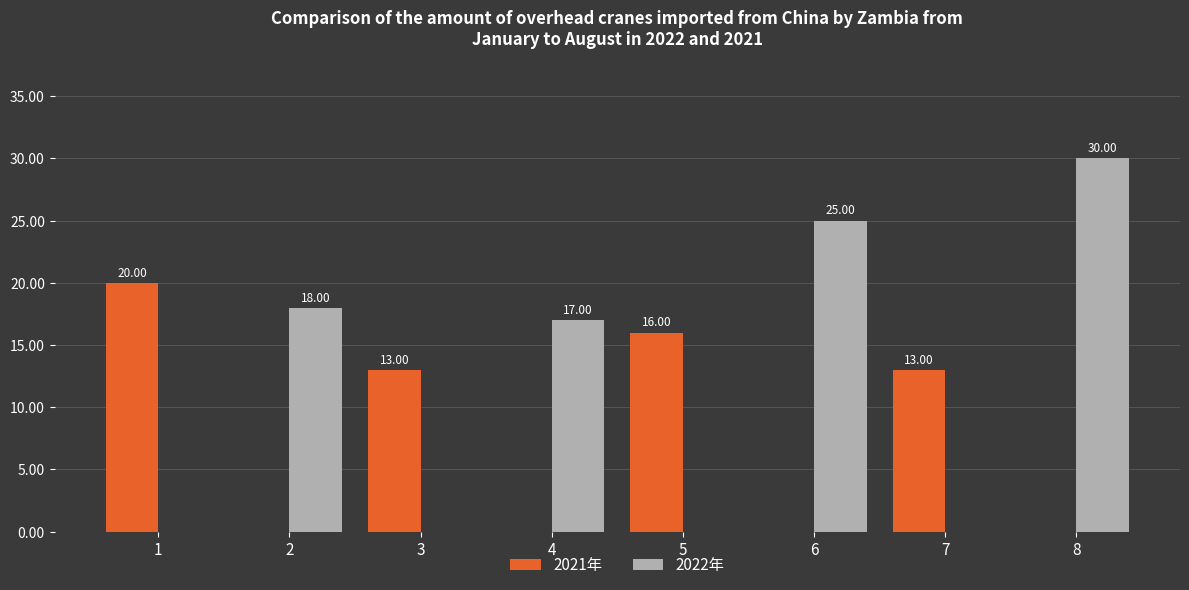

Between 1 and 7, which series saw the biggest shift?

2021年